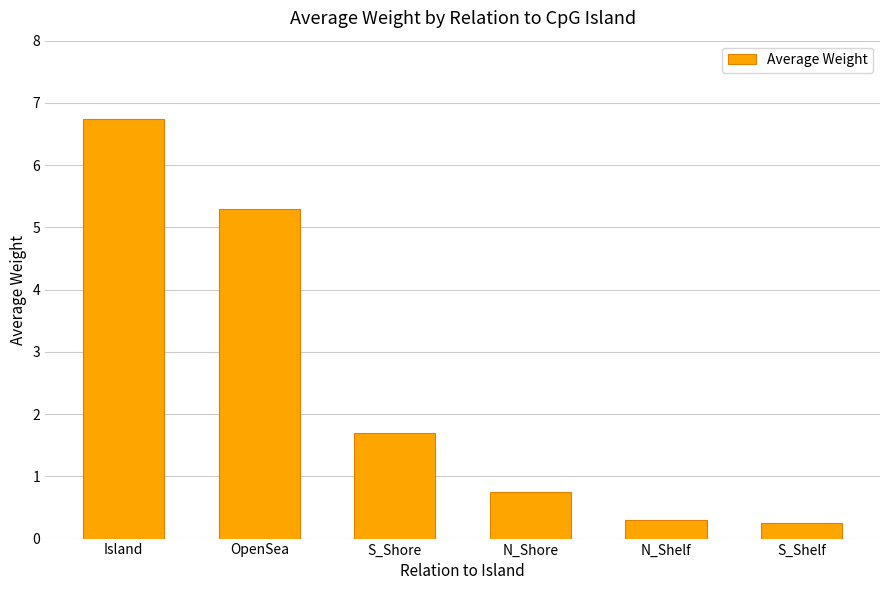

How many bars are there in total?

6